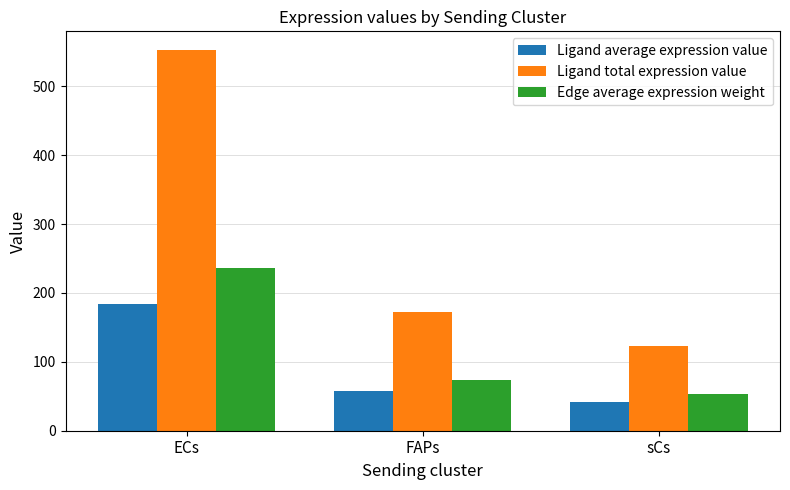

Which series has the widest spread of values?

Ligand total expression value